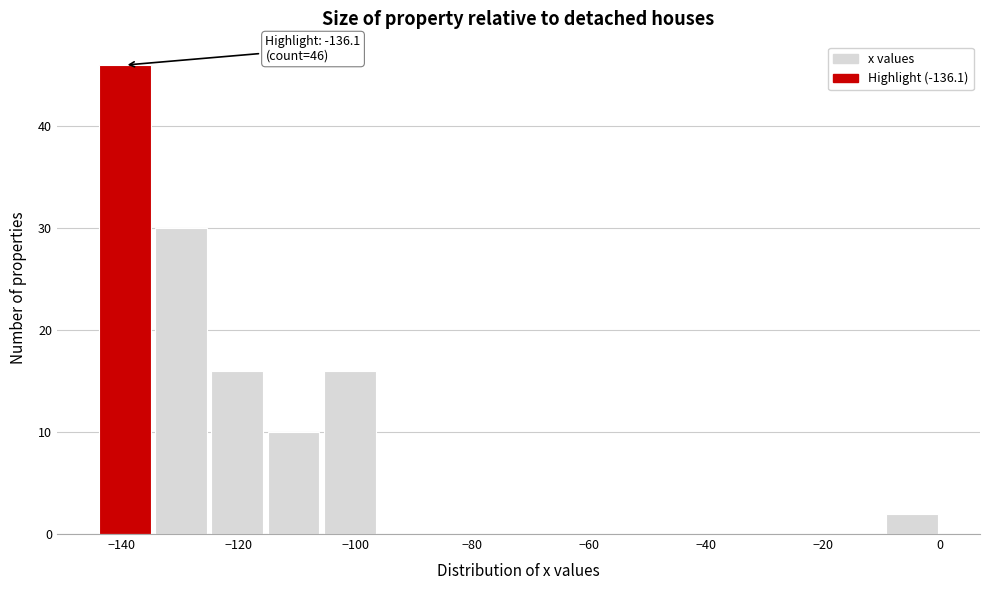

Over which range of the x-axis is the bar tallest?

-144 to -134